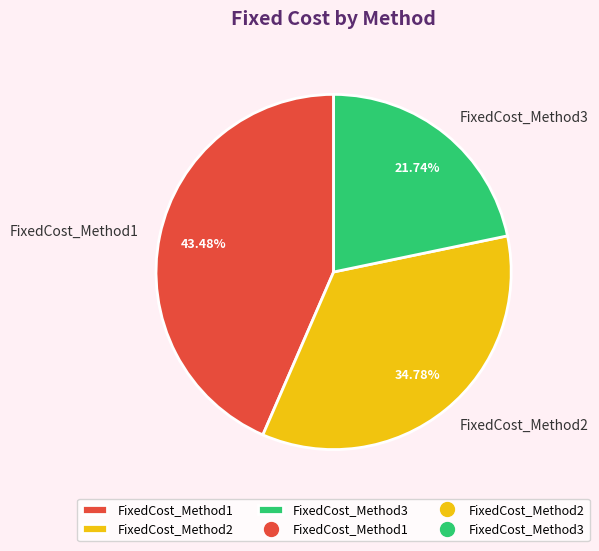

What percentage is the FixedCost_Method3 slice, to the nearest percent?

22%